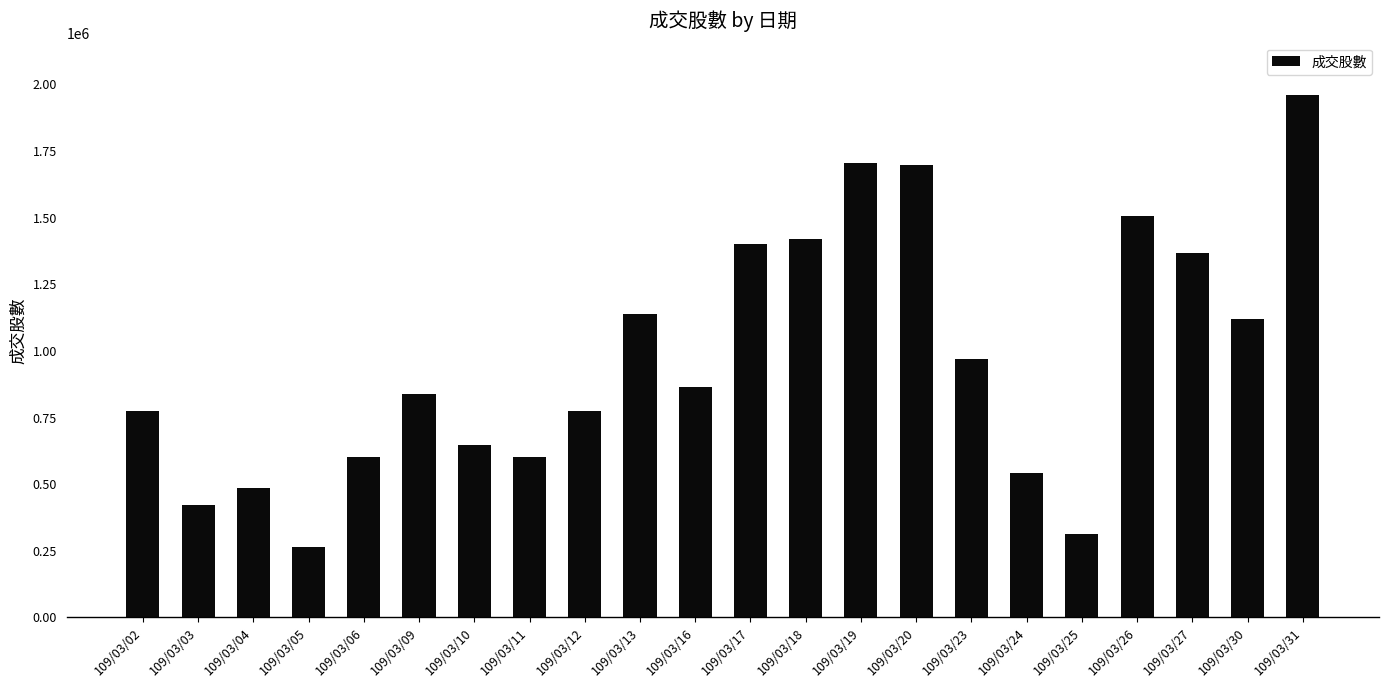

How many bars are there in total?

22